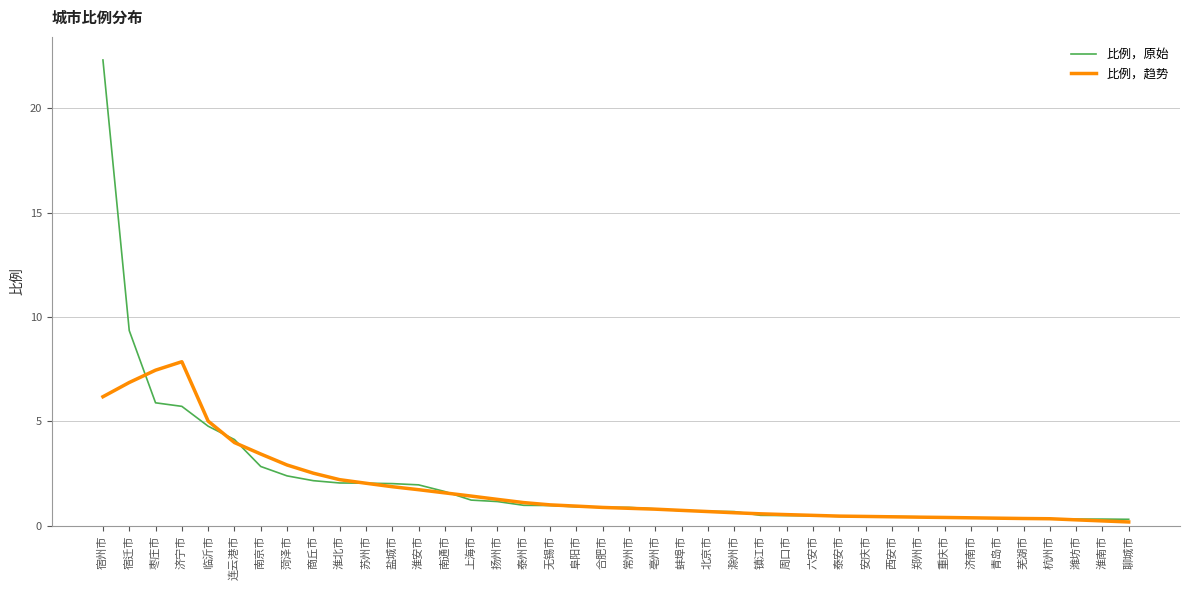

What are all the series names shown in the legend?

比例，原始, 比例，趋势